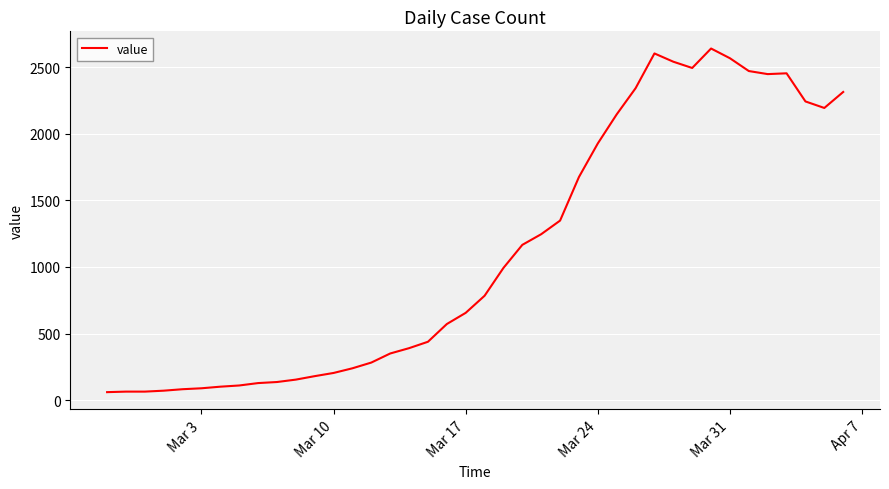

What is the minimum value shown in the chart?

61